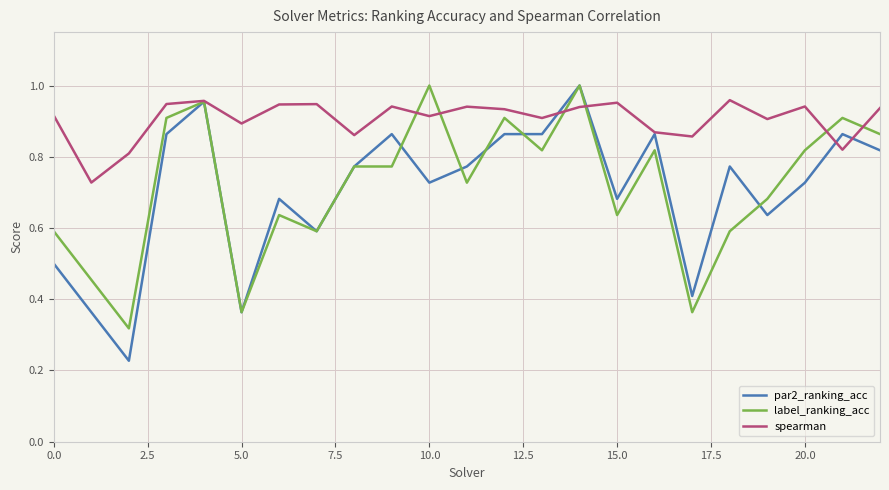

Which series has the widest spread of values?

par2_ranking_acc